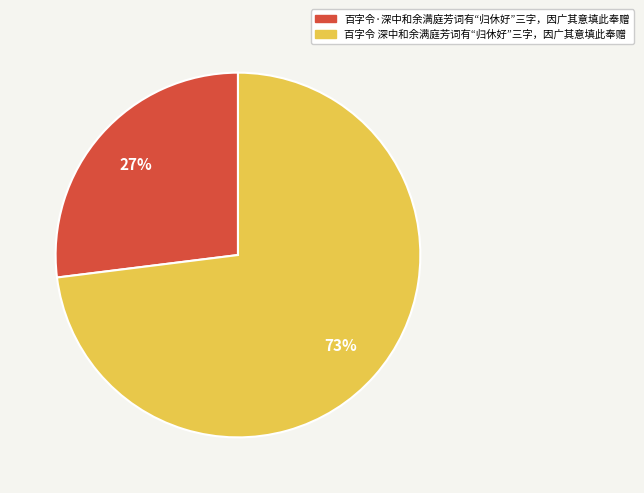

Does any single category account for the majority?

Yes